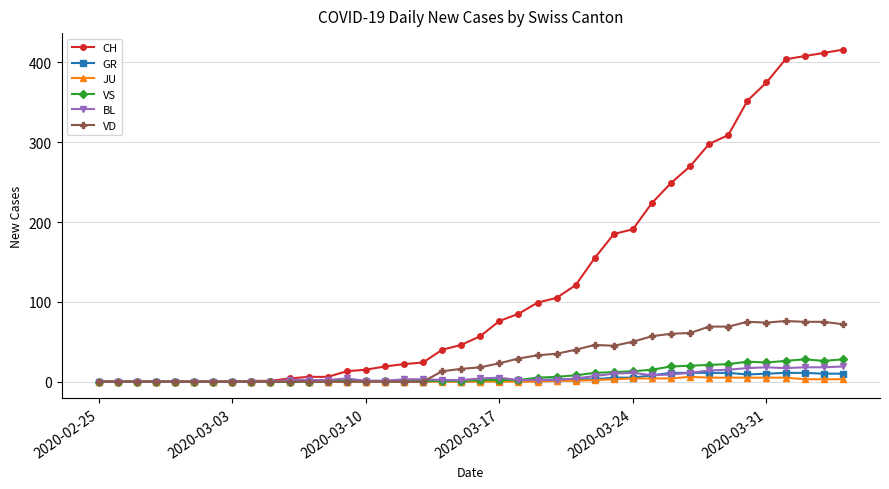

Which series has the largest range (max minus min)?

CH